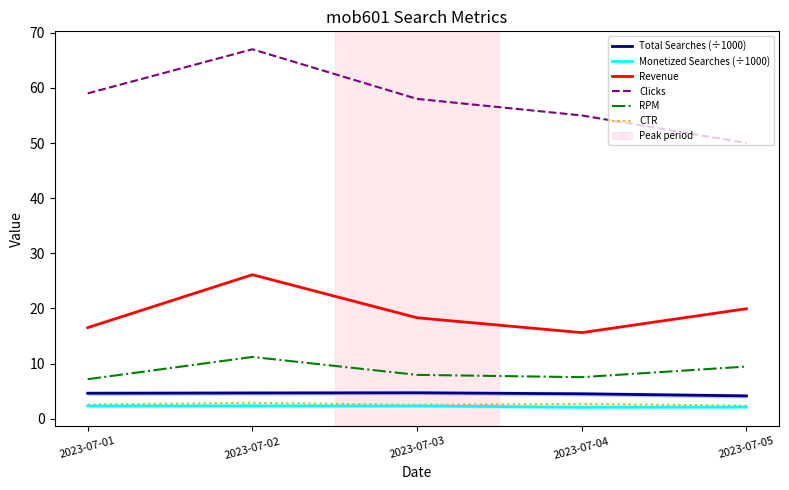

At 2023-07-05, list the series in order from largest to smallest.

Clicks, Revenue, RPM, Total Searches (÷1000), CTR, Monetized Searches (÷1000)